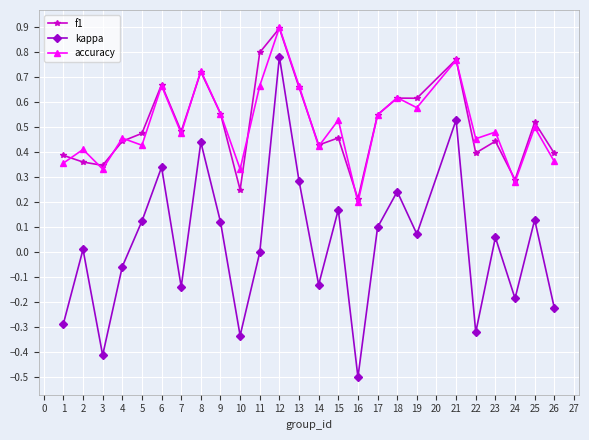

Which series has the largest range (max minus min)?

kappa